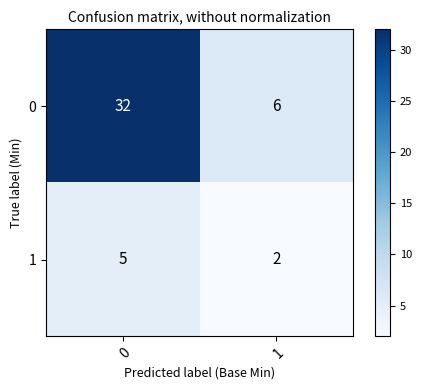

What is the difference between the 0 values at 1 and 0?

26